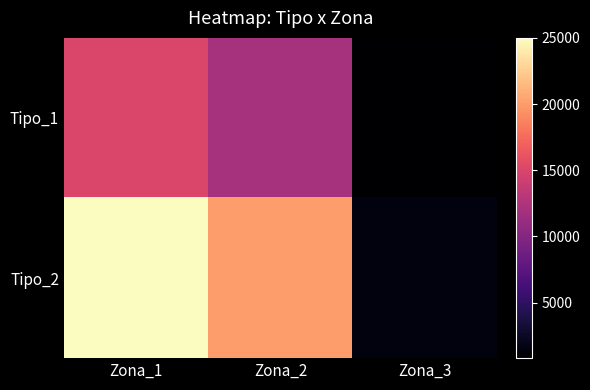

Which has a higher value, Zona_1 or Zona_3?

Zona_1